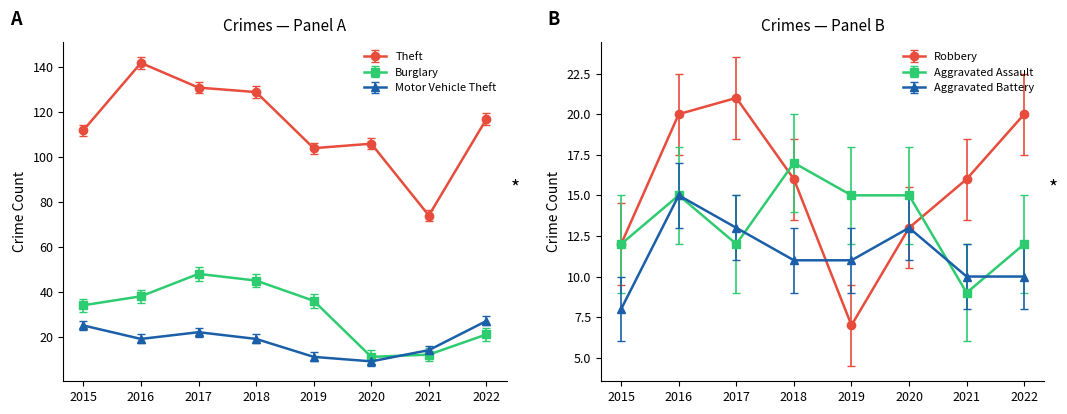

After their last crossing, which series has the higher values: Robbery or Motor Vehicle Theft?

Motor Vehicle Theft